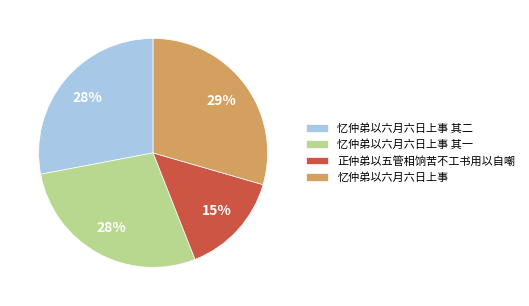

Do 正仲弟以五管相饷苦不工书用以自嘲 and 忆仲弟以六月六日上事 其一 together represent more than half of the pie?

No